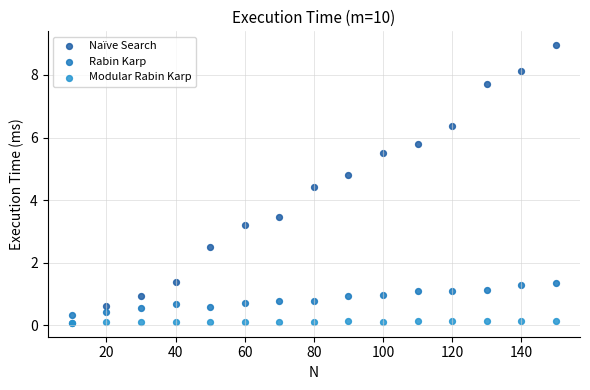

In the Naïve Search series, what Y value is closest to 4?

4.4